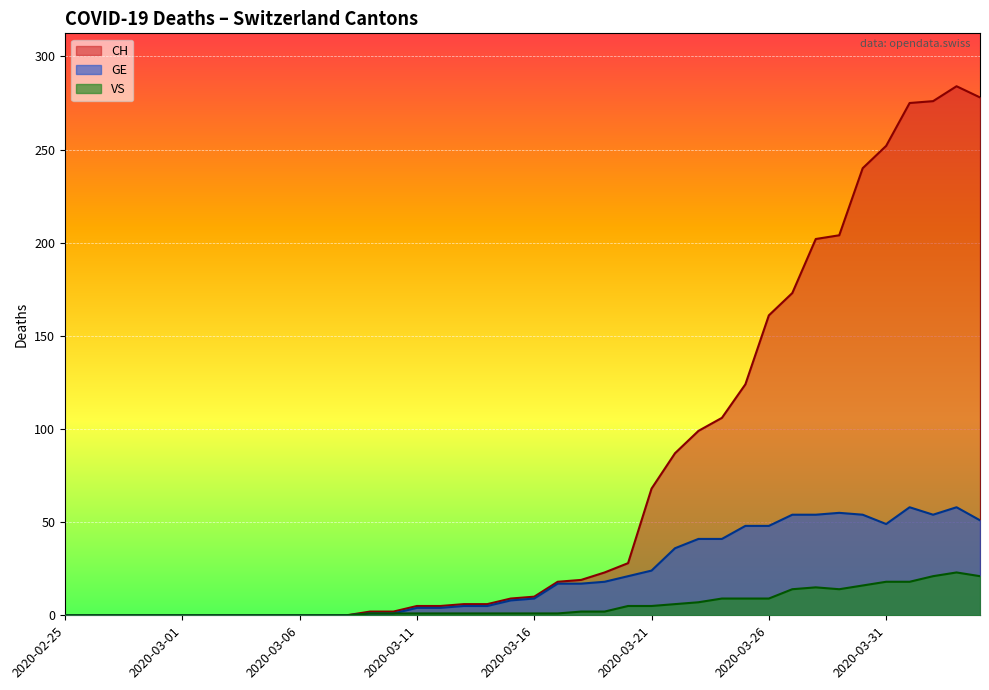

What is the difference between the maximum and minimum values in the CH series?

284